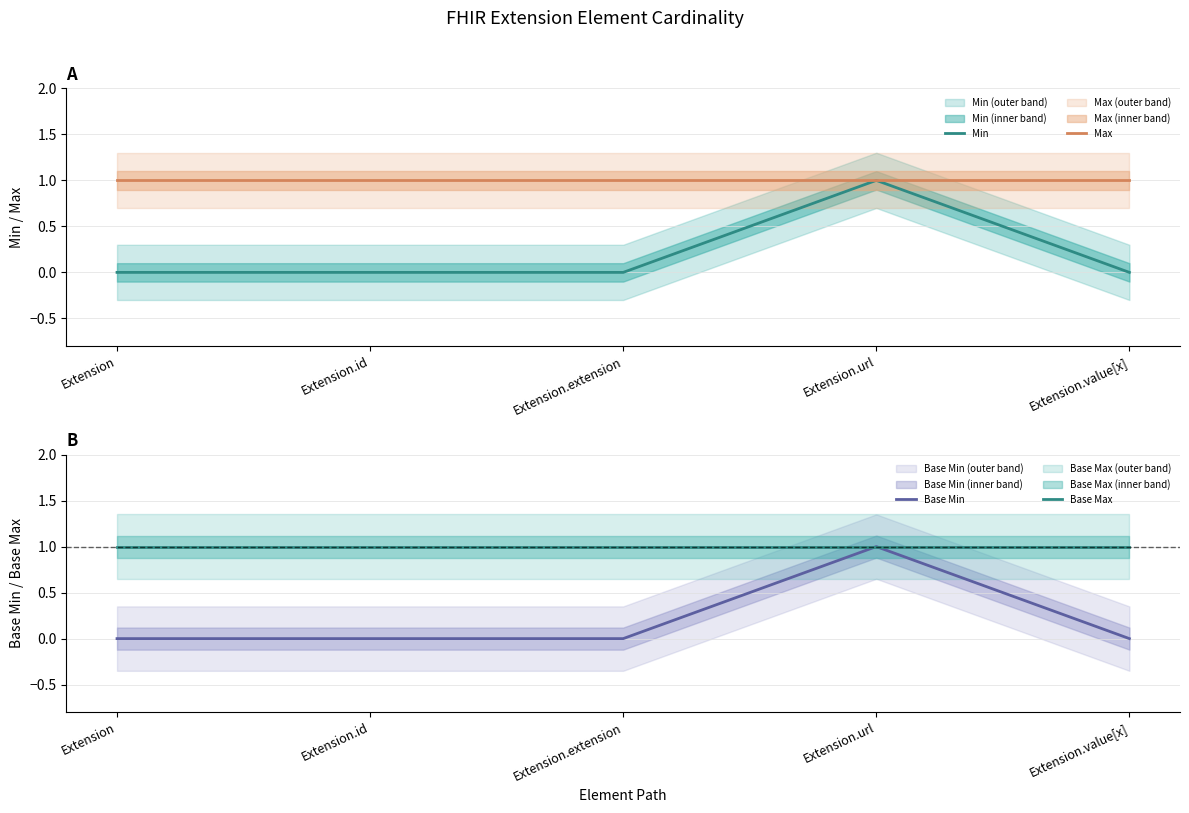

True or false: Min and Base Max cross at least once.

False